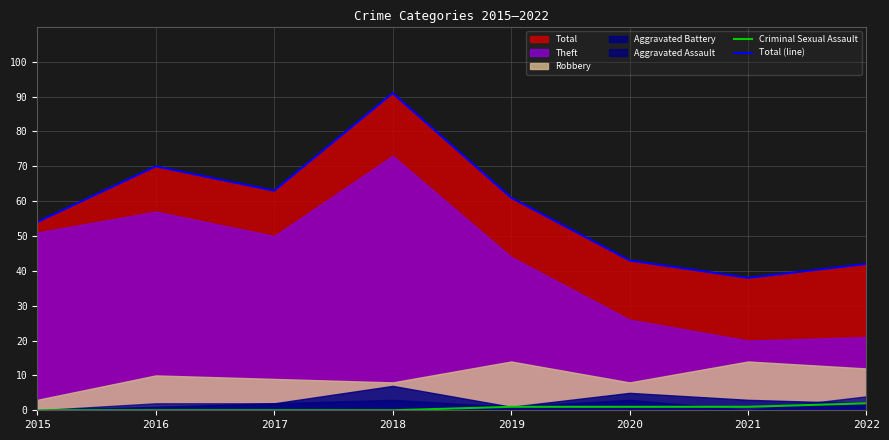

True or false: Total (line) and Criminal Sexual Assault intersect in this chart.

False